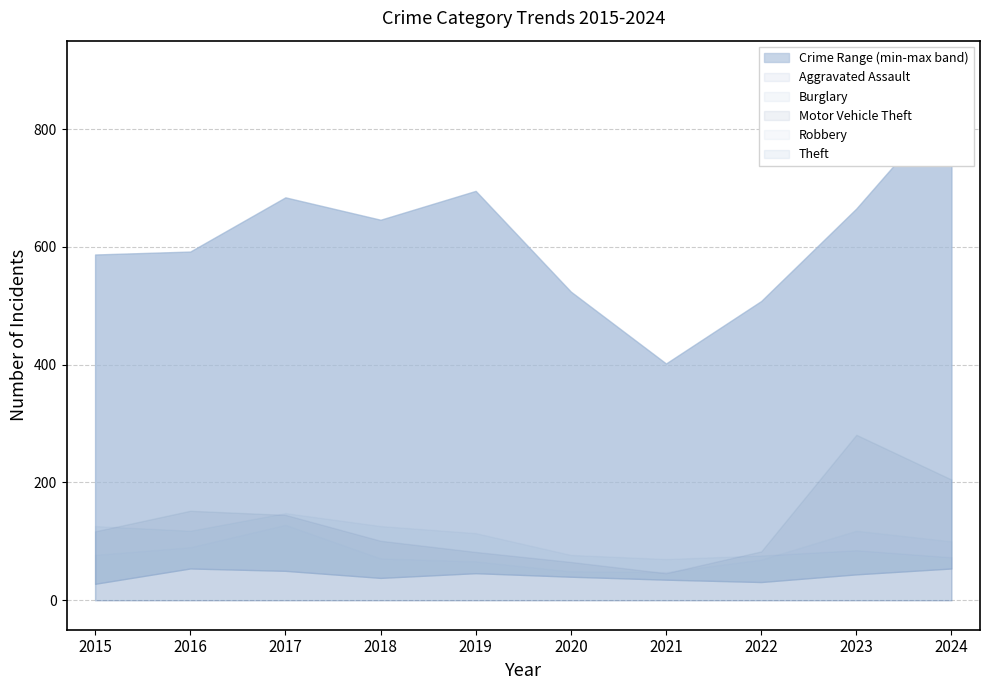

What is the lowest value of the Motor Vehicle Theft series?

46